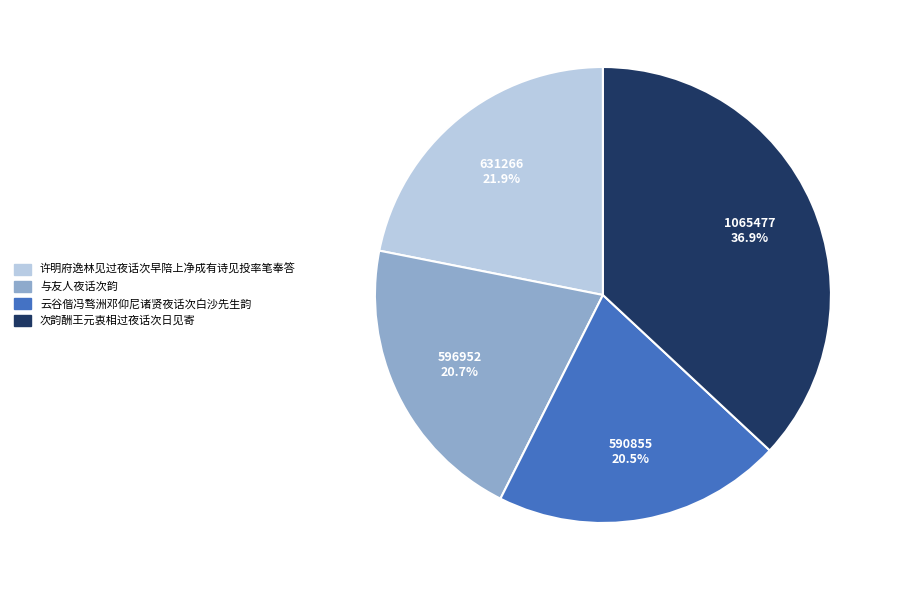

Does 许明府逸林见过夜话次早陪上净成有诗见投率笔奉答 represent more than half of the total?

No